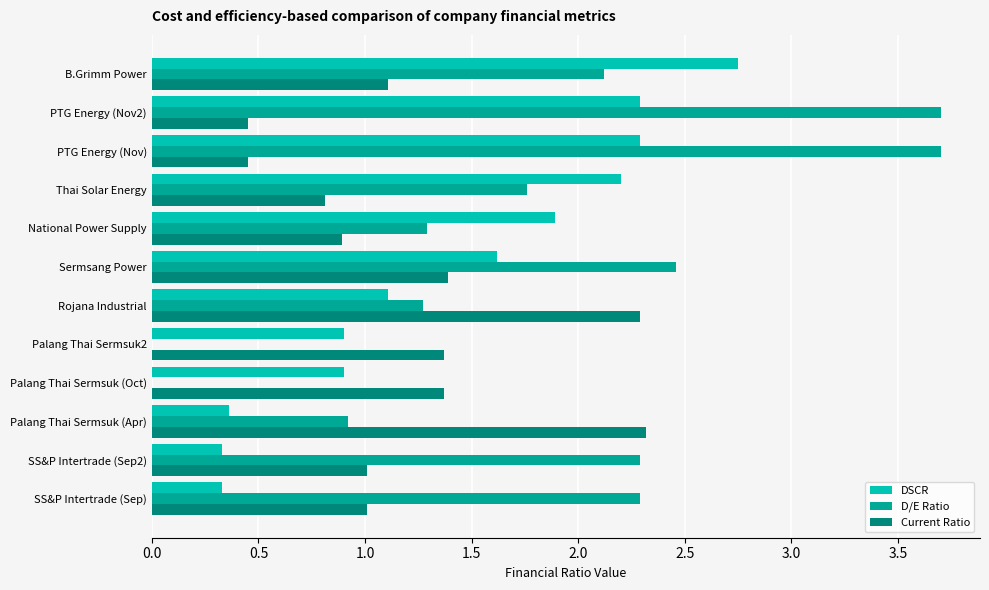

How many distinct data groups are displayed?

3